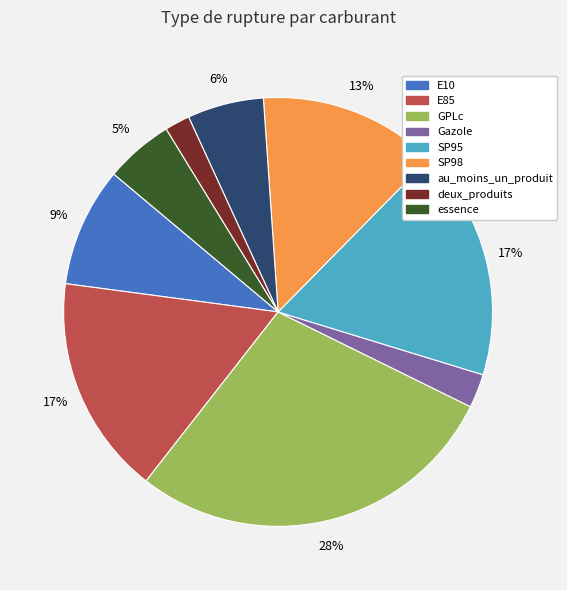

To the nearest percent, what is the average slice percentage?

11%